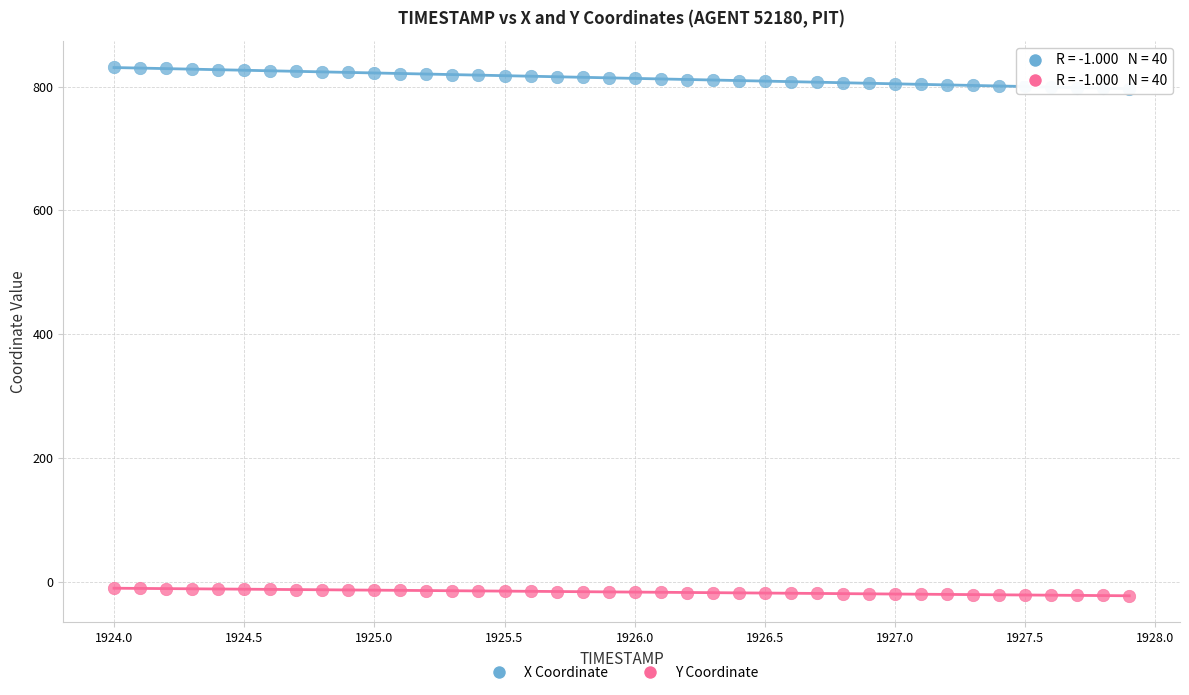

Across all data points, what is the range of Y values (max minus min)?

853.0